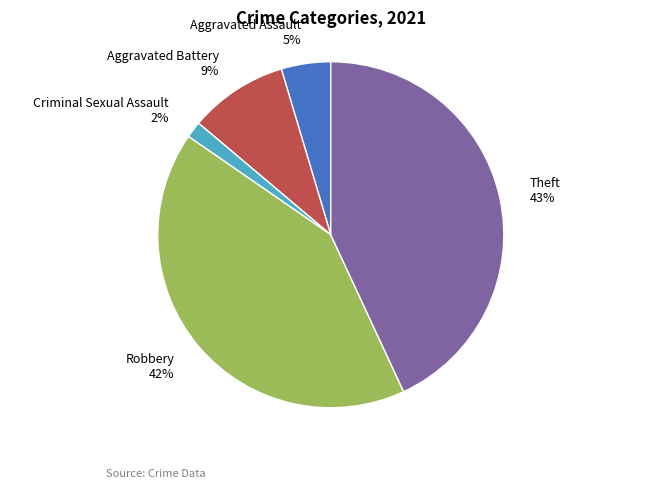

Which category has the smallest portion of the pie?

Criminal Sexual Assault